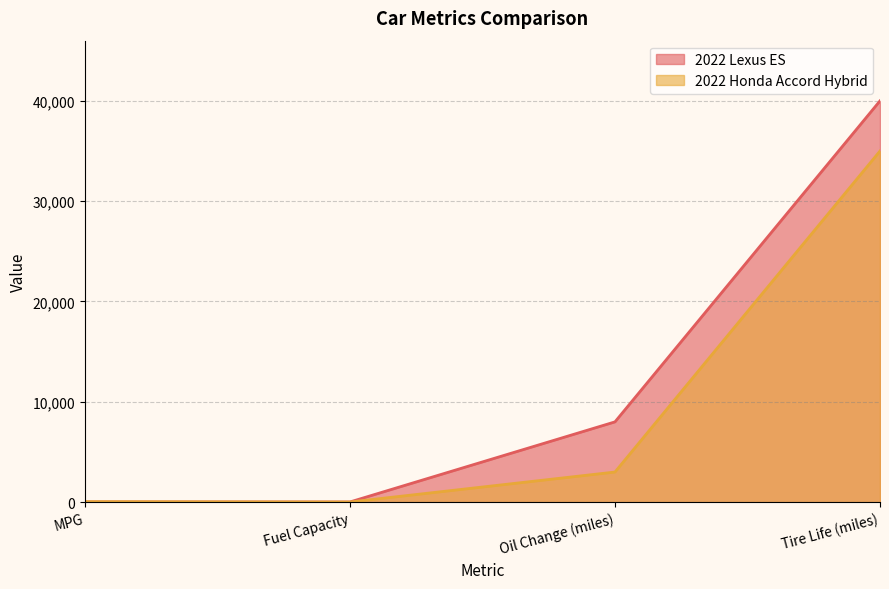

How many lines are shown in the chart?

2